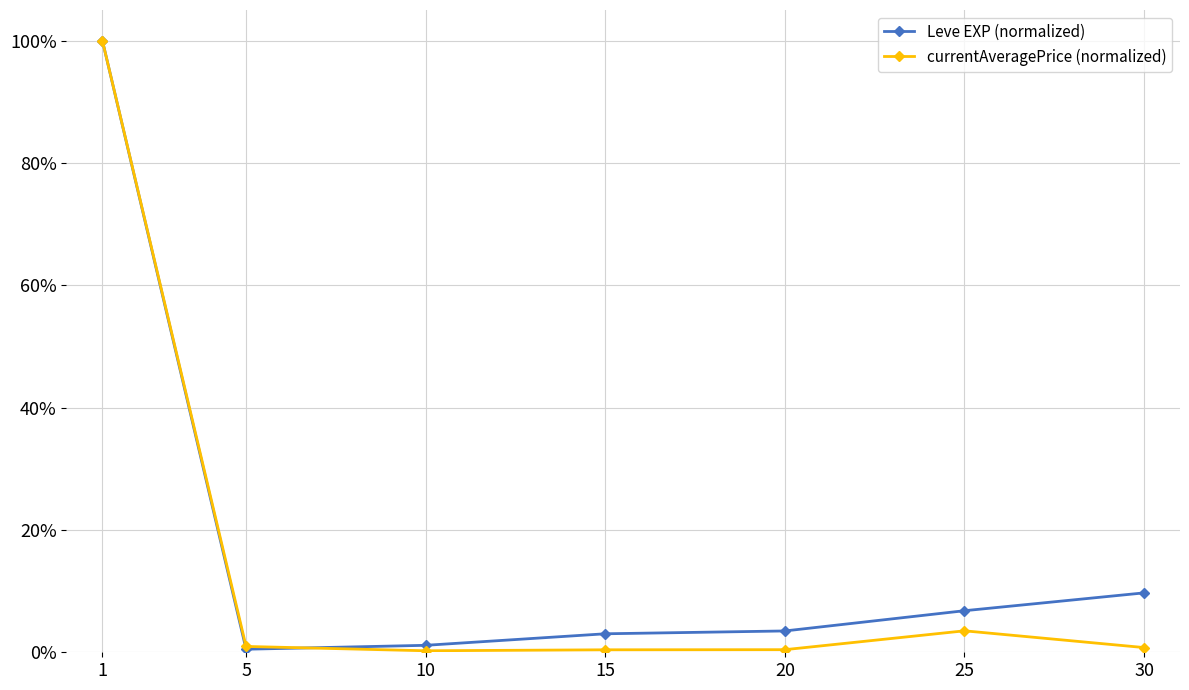

At which label is Leve EXP (normalized) closest to 0?

5